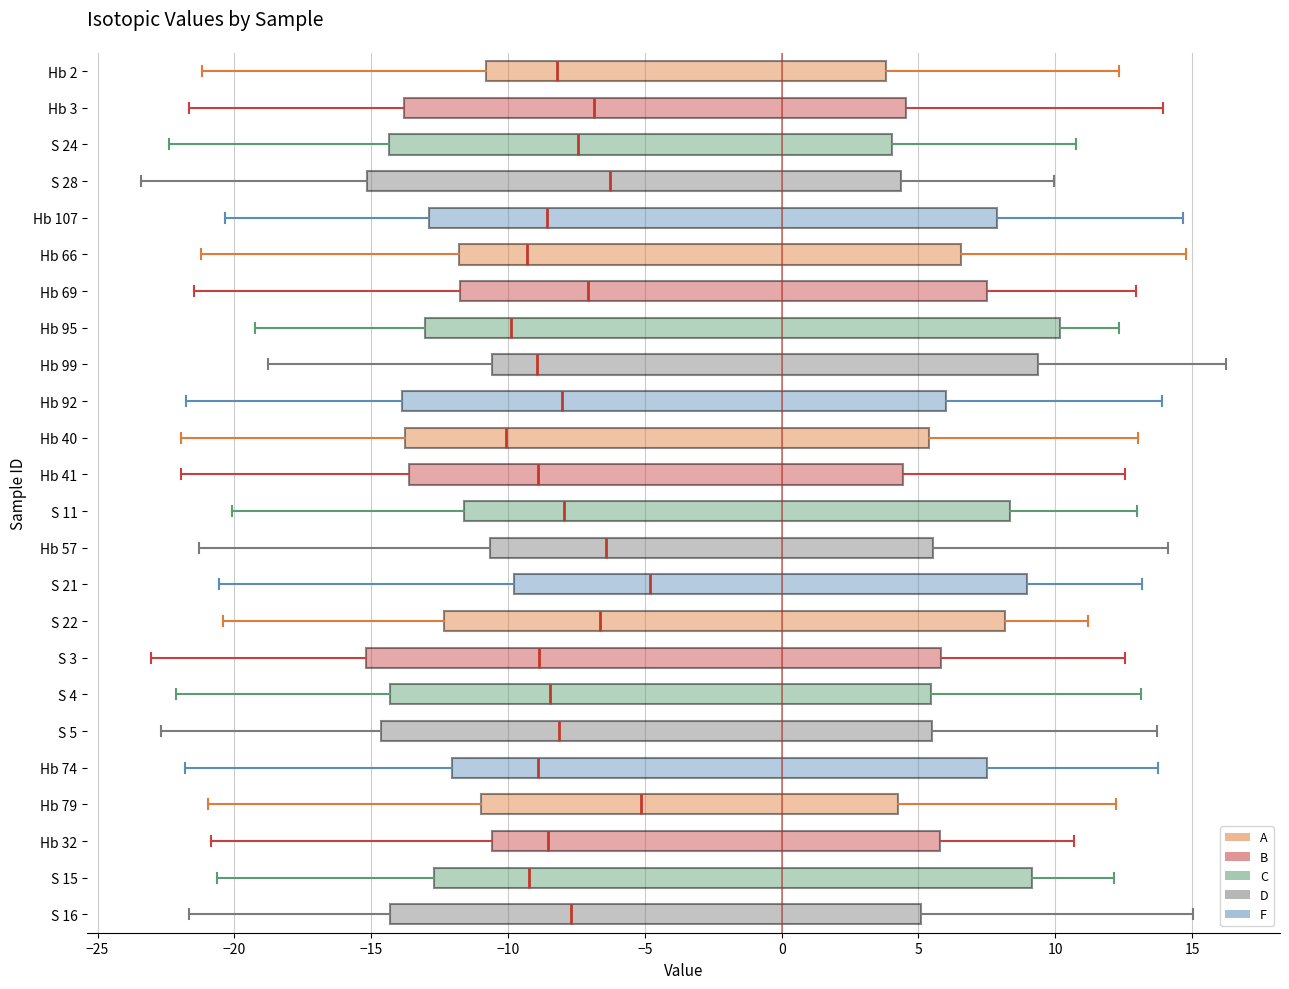

Comparing the boxes themselves (not the whiskers), which one is the widest?

Hb 95